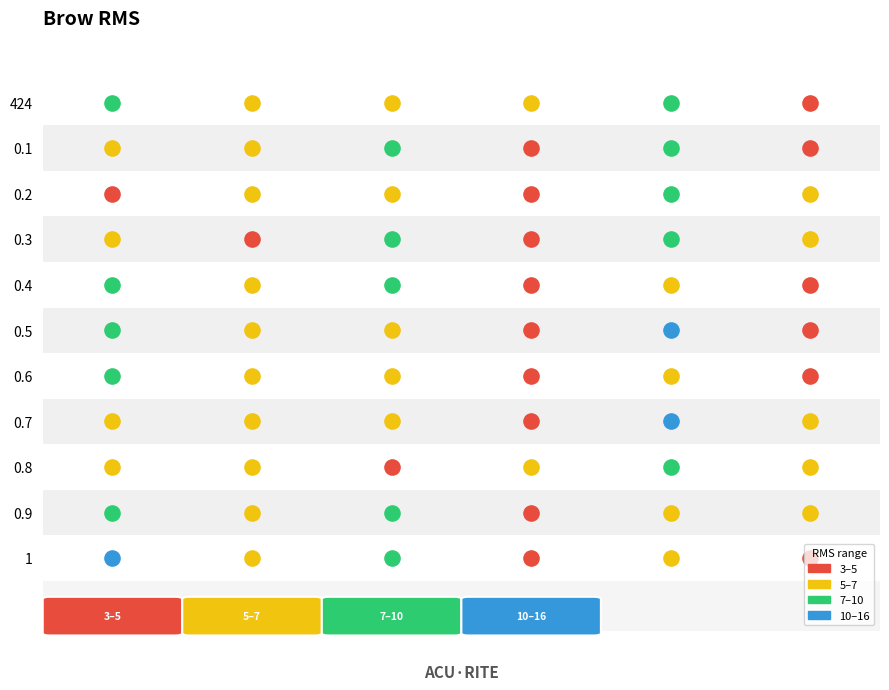

Which series has the largest total across all categories?

0.5